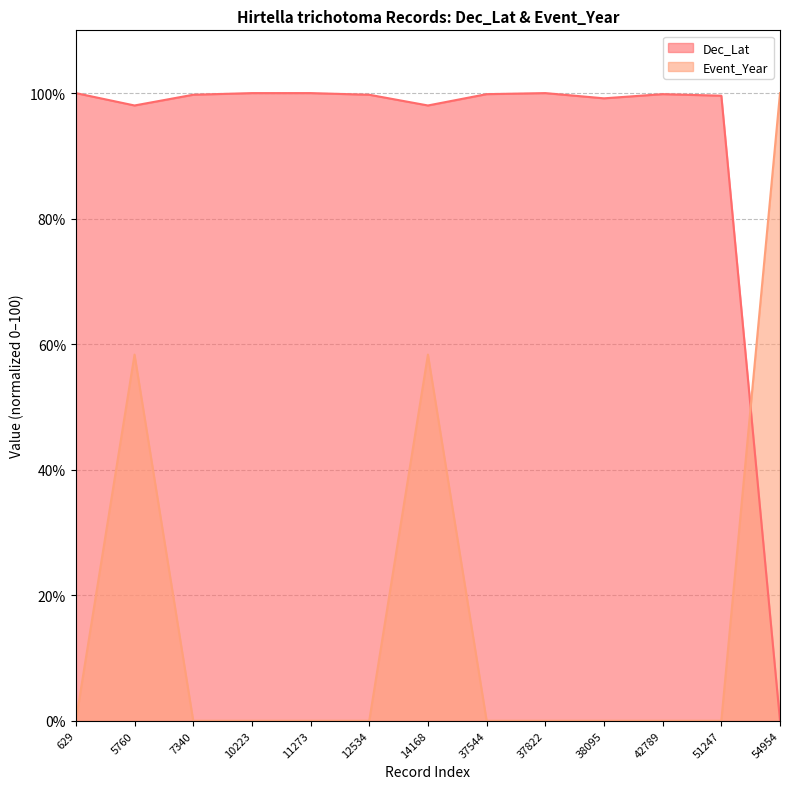

Where is the first local maximum for Dec_Lat?

11273